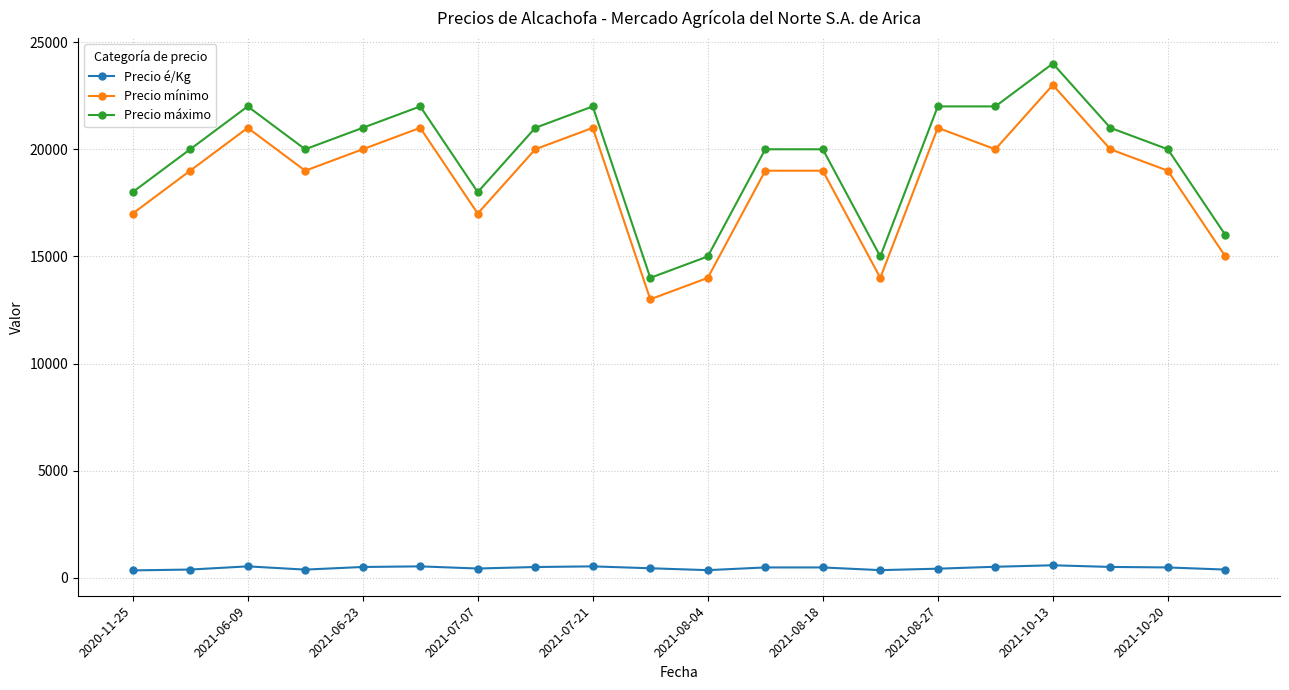

What is the maximum value shown in the chart?

24000